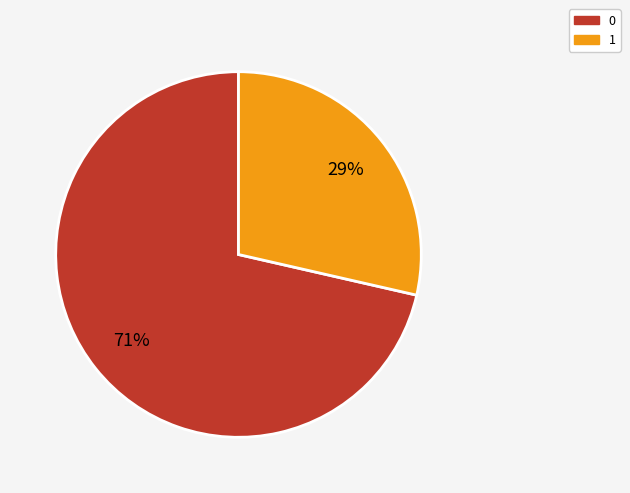

Count the number of slices in the pie.

2